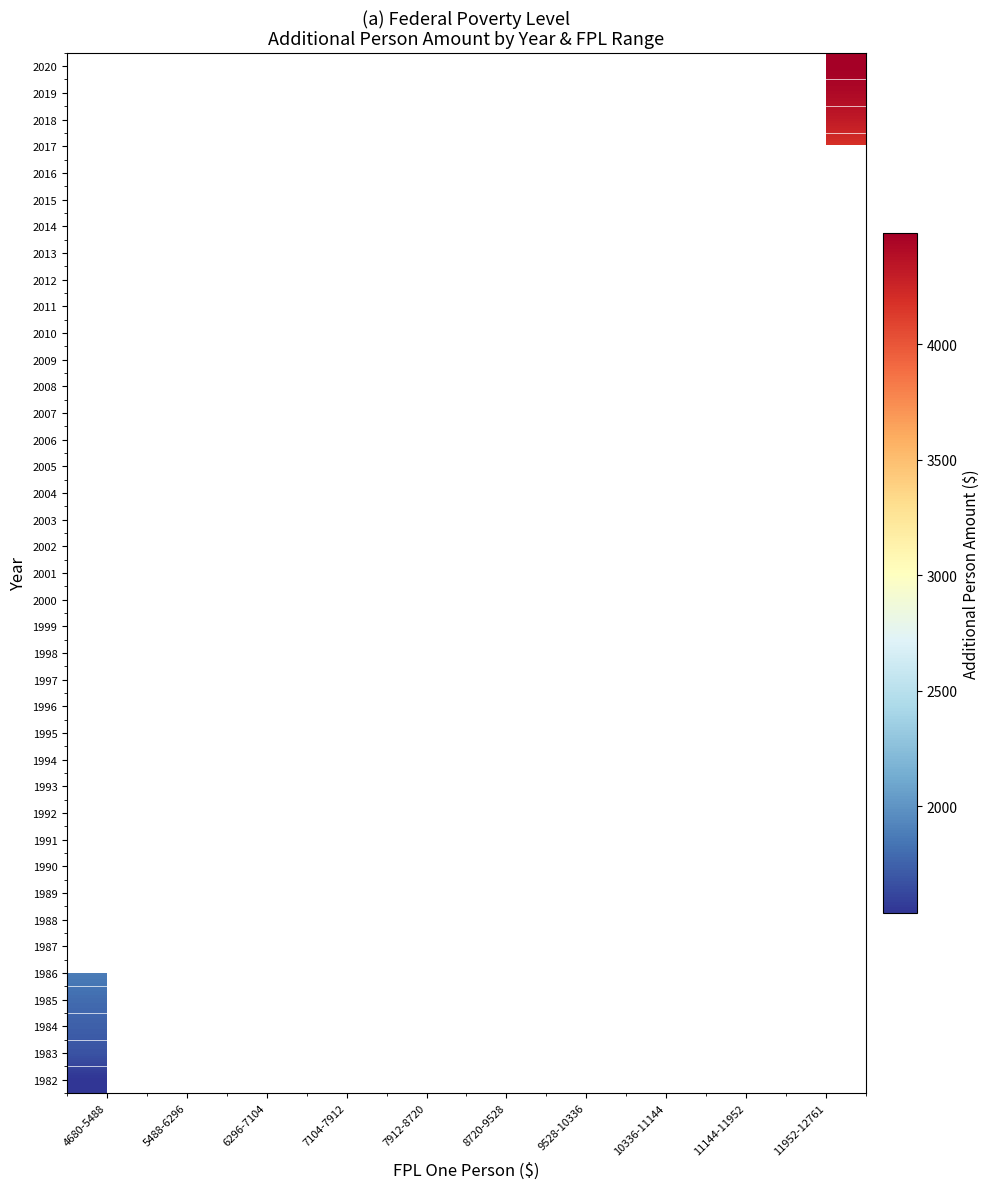

Between 5488-6296 and 7912-8720, which is larger?

7912-8720